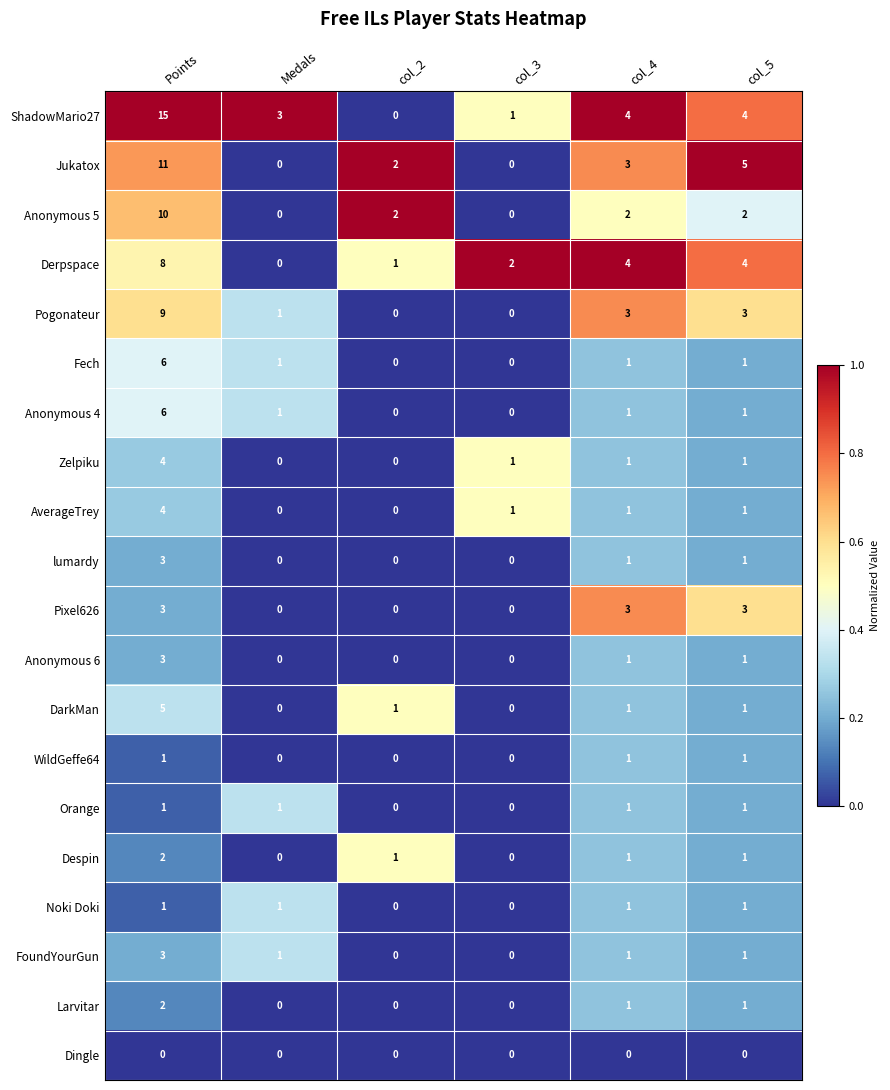

How many positive values does the FoundYourGun series have?

4